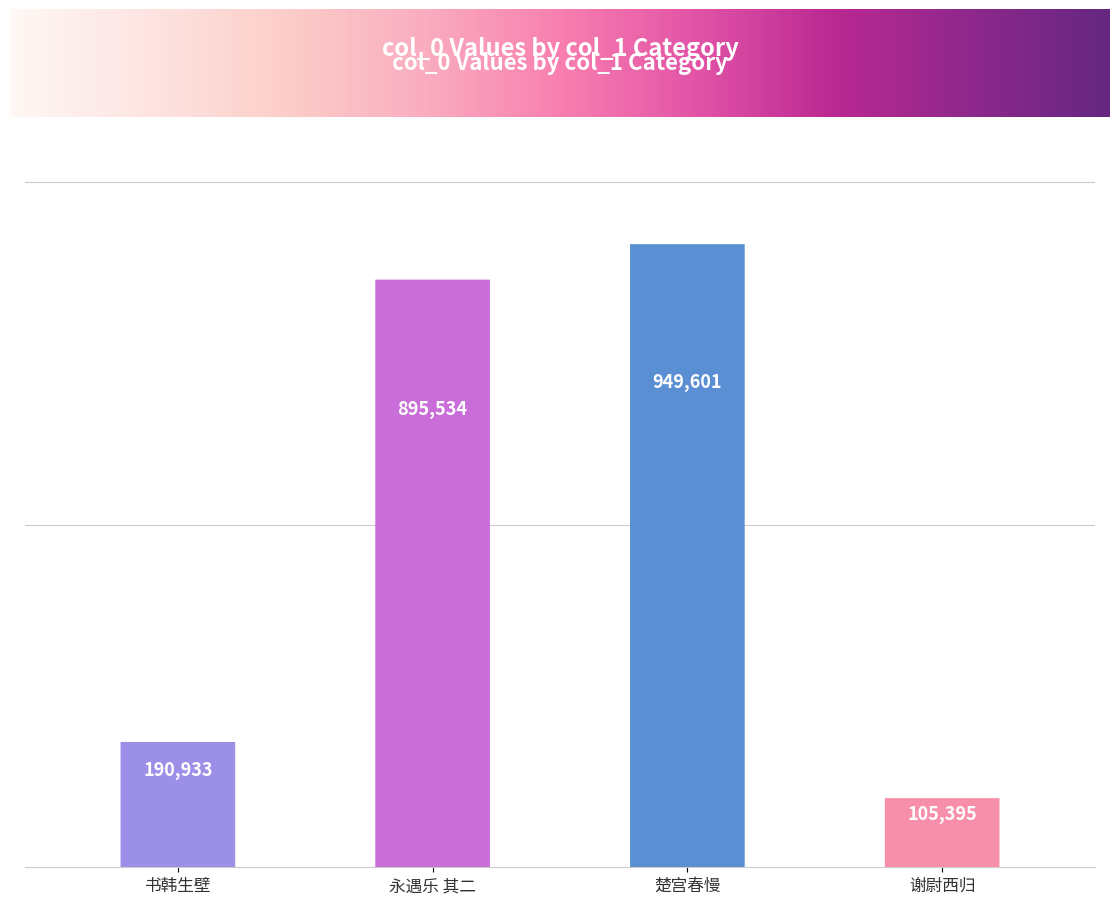

Are the bars grouped side by side (vs. stacked)?

No